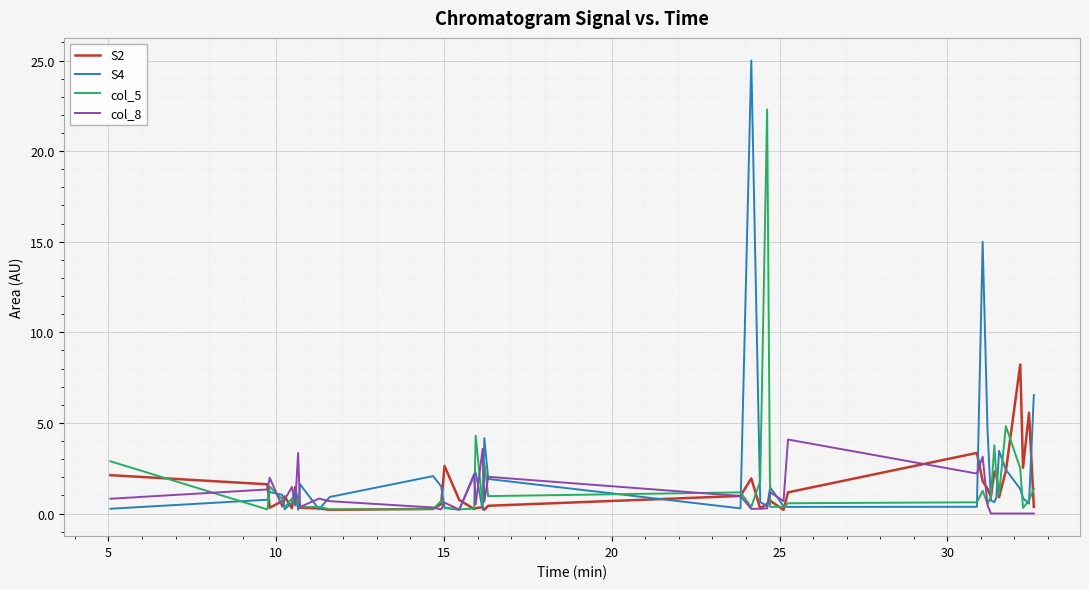

Does the chart have visible grid lines?

Yes